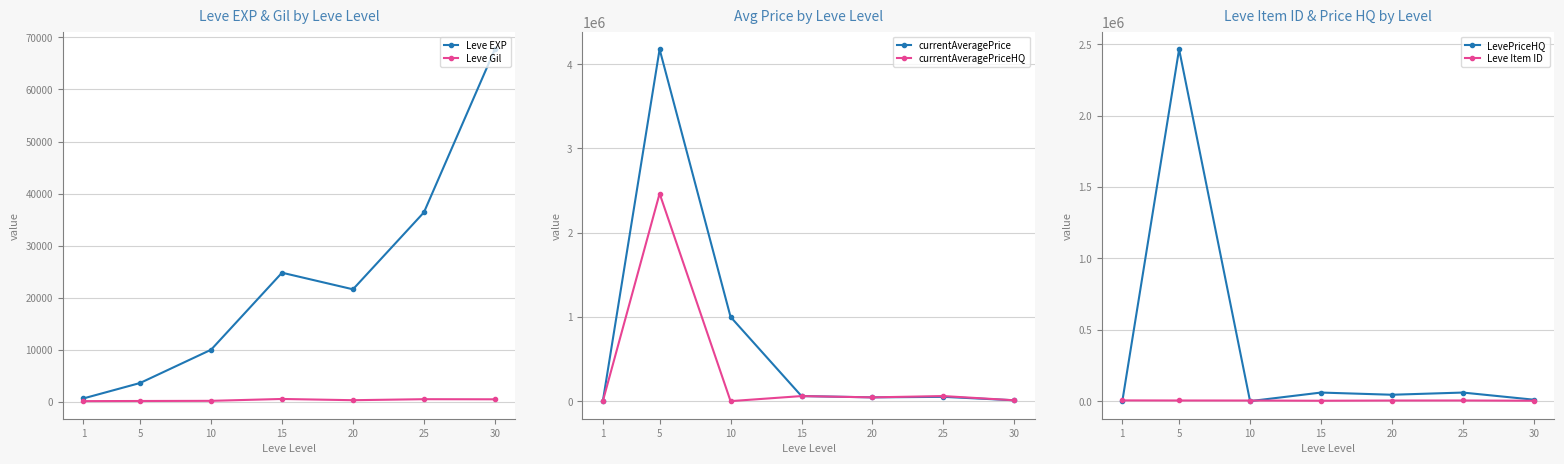

Where is the first local minimum for Leve Item ID?

15